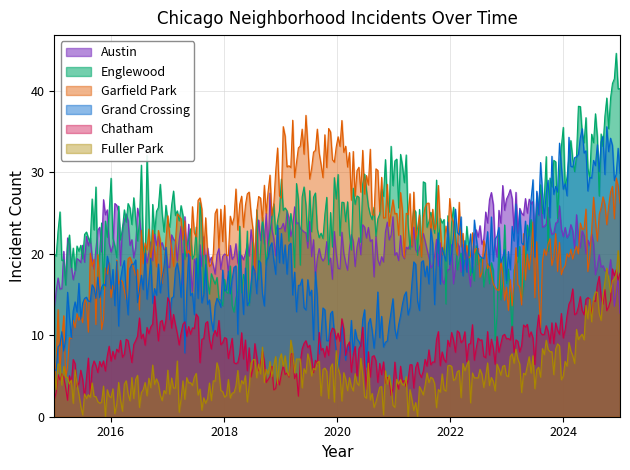

Rank the series by their maximum value, from highest to lowest.

Englewood, Garfield Park, Grand Crossing, Austin, Fuller Park, Chatham